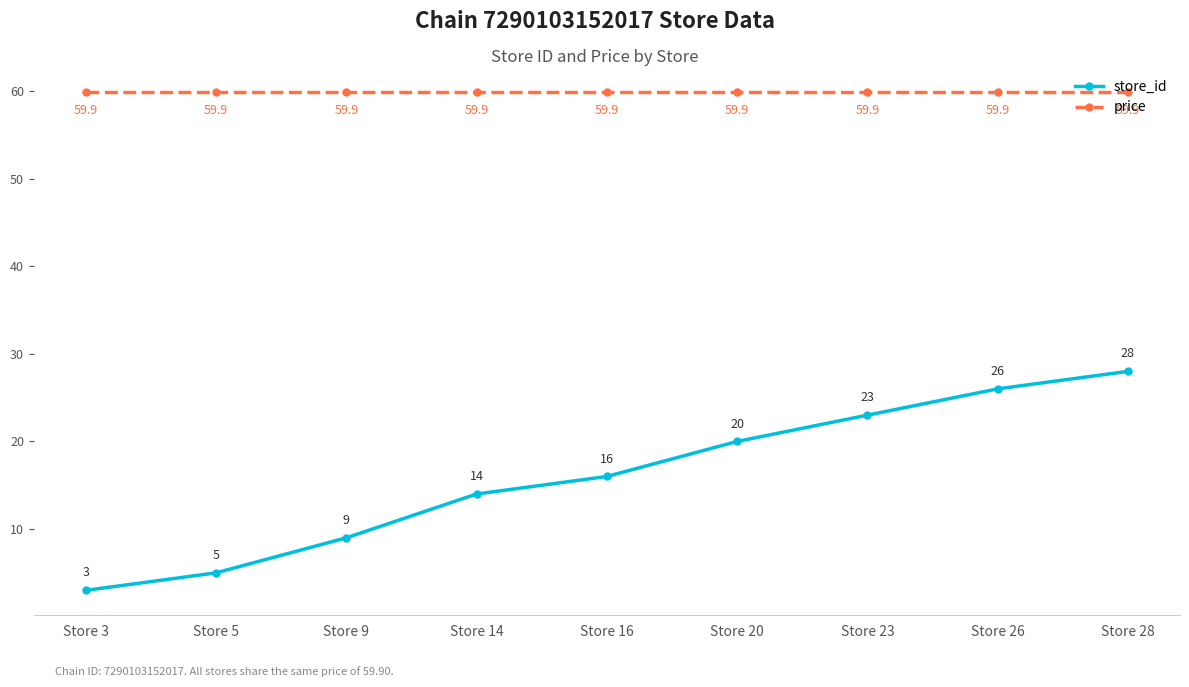

At which category is the sum across all series the highest?

Store 28